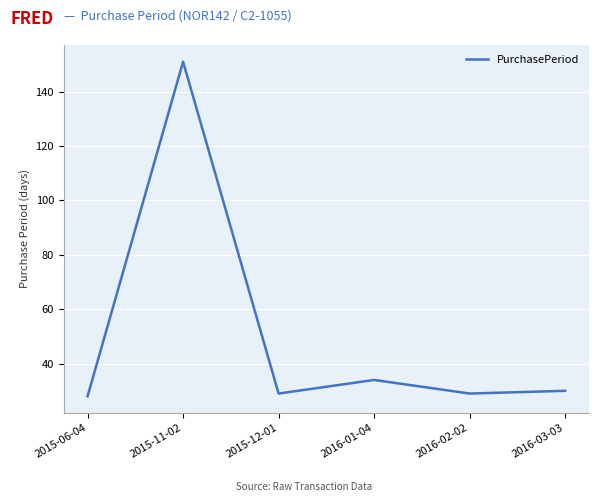

What is the sum of all values?

301